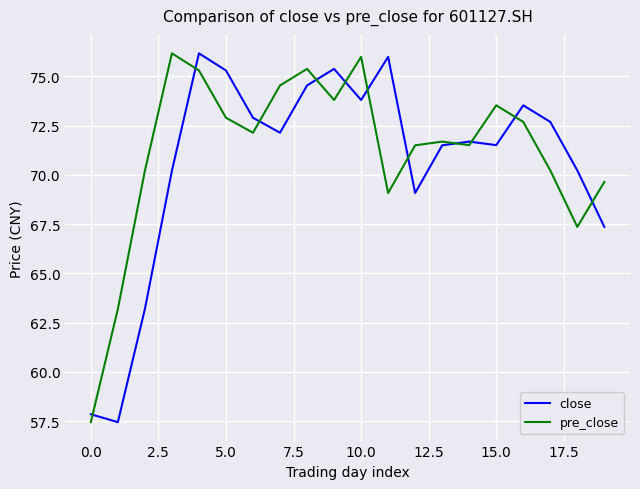

After their last crossing, which series has the higher values: pre_close or close?

pre_close